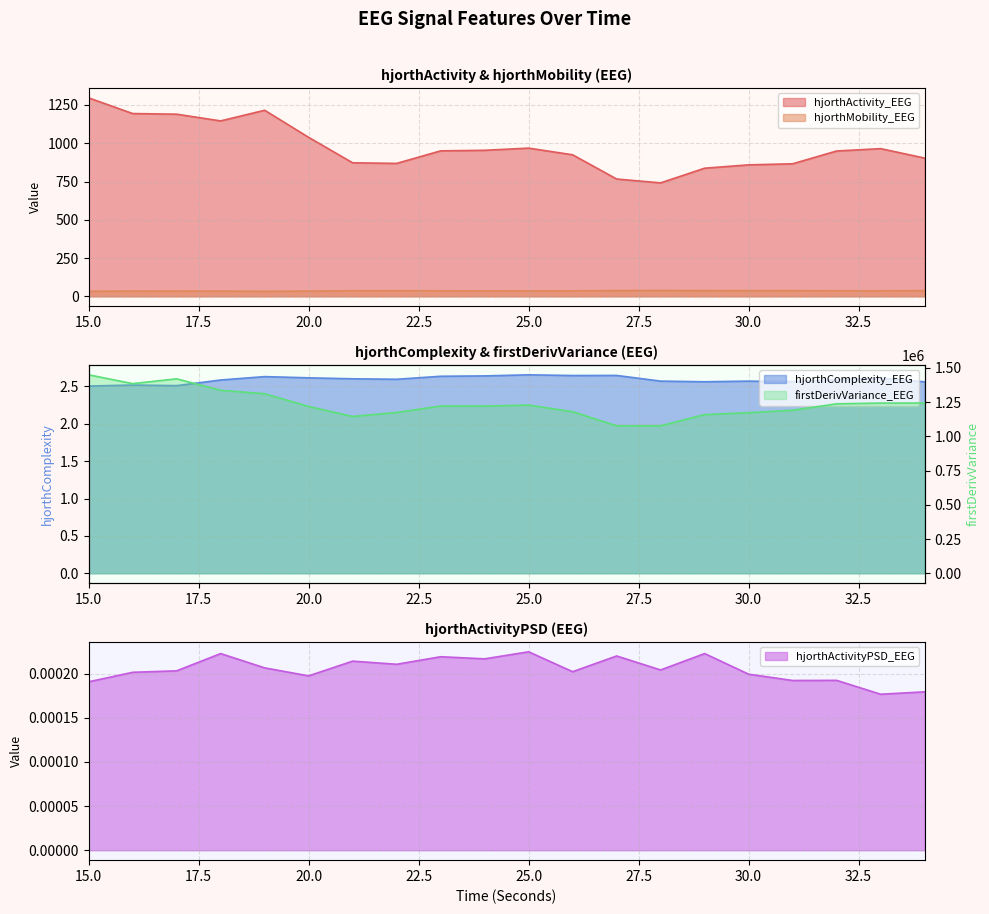

Which has a higher value, 17 or 24?

17